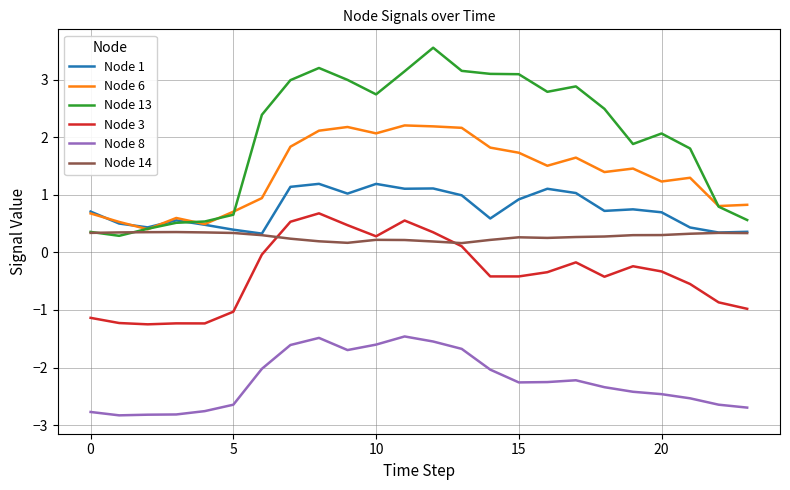

True or false: Node 3 and Node 8 cross at least once.

False